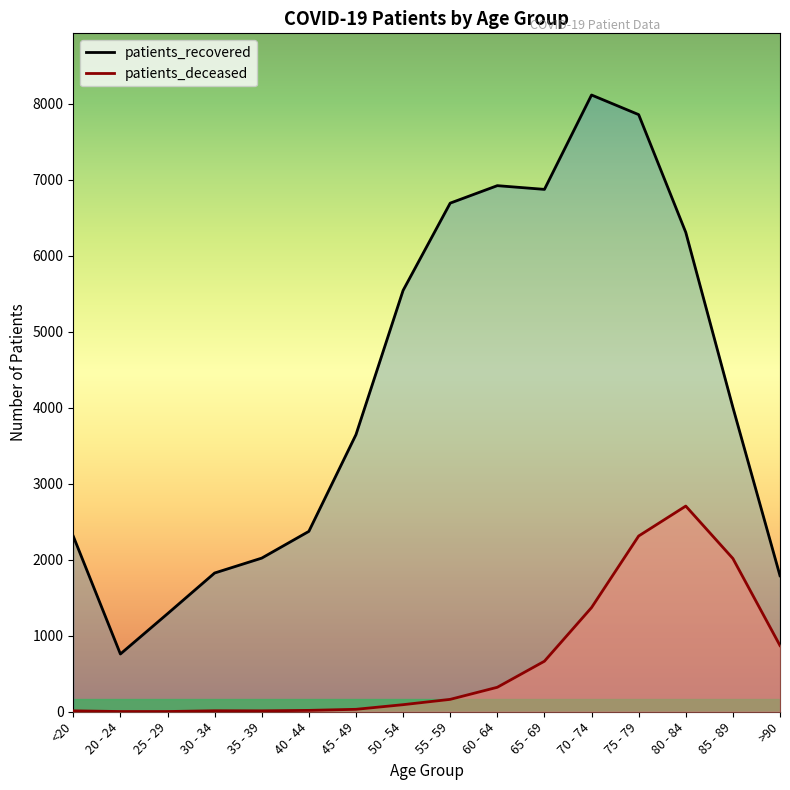

True or false: patients_deceased has more than 1 points higher than both neighbors.

True